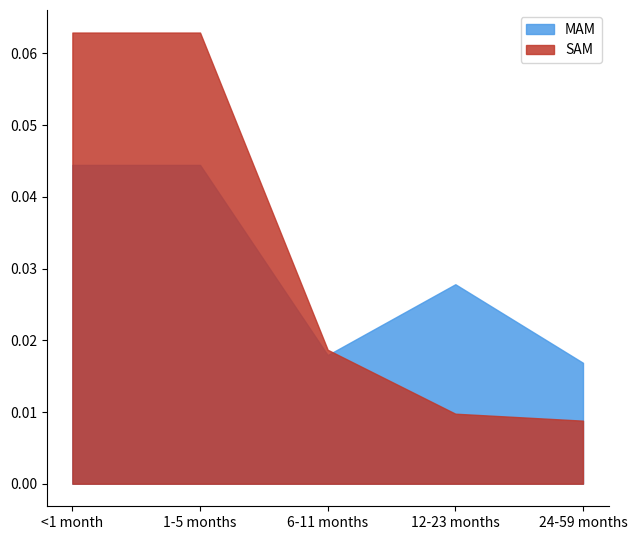

At which label does MAM reach its minimum?

24-59 months